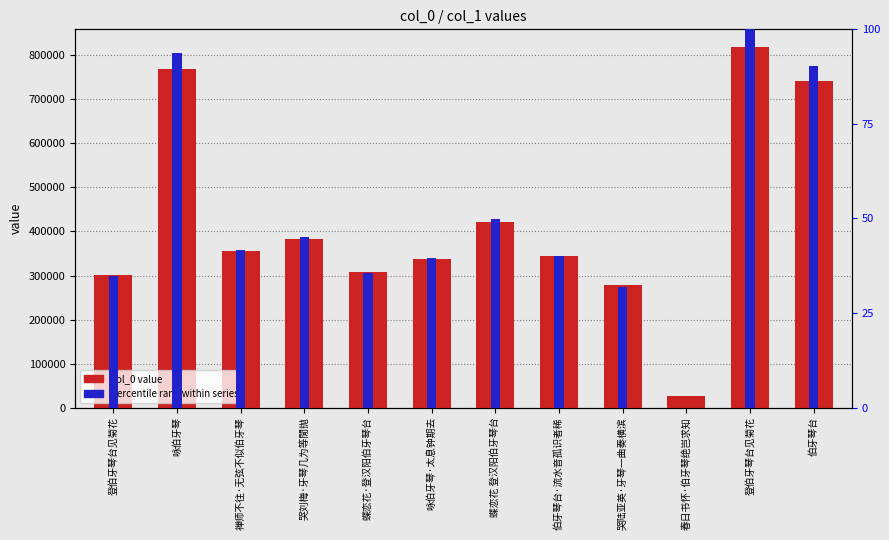

Which label corresponds to the largest value in the chart?

登伯牙琴台见菊花